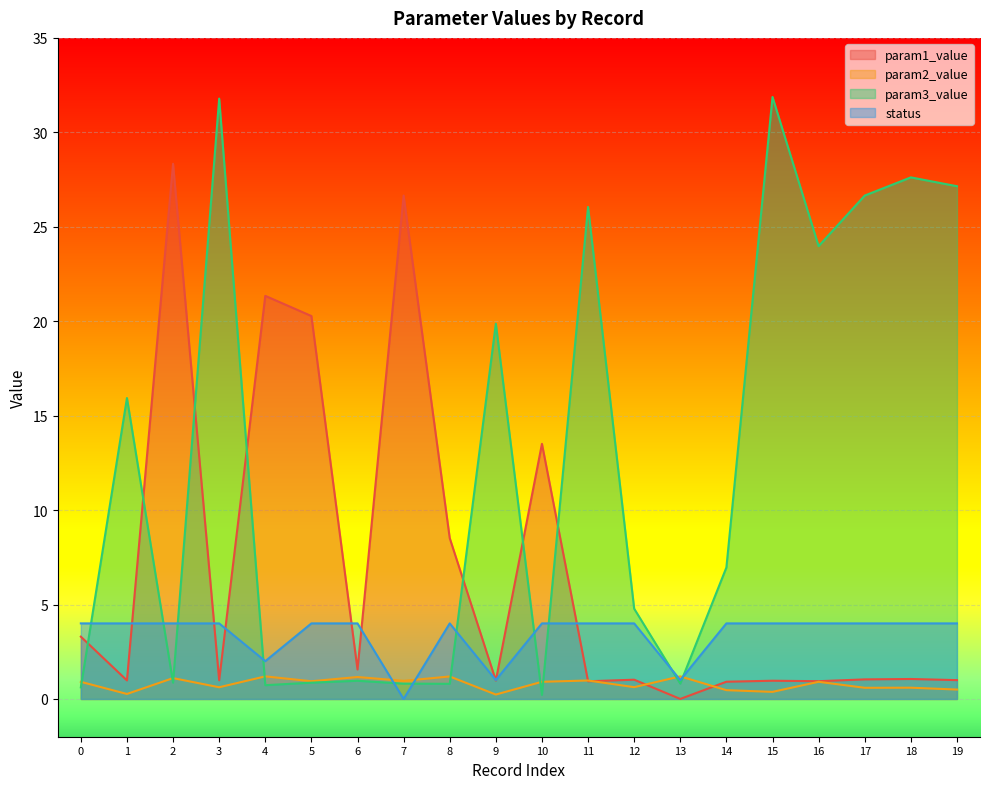

After their last crossing, which series has the higher values: param1_value or status?

status